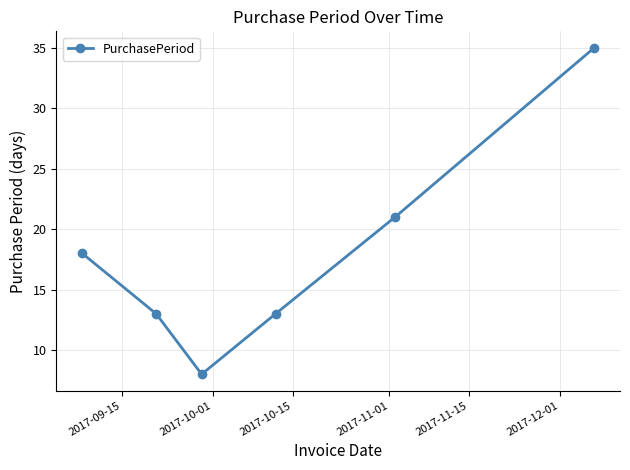

What is the minimum value shown in the chart?

8